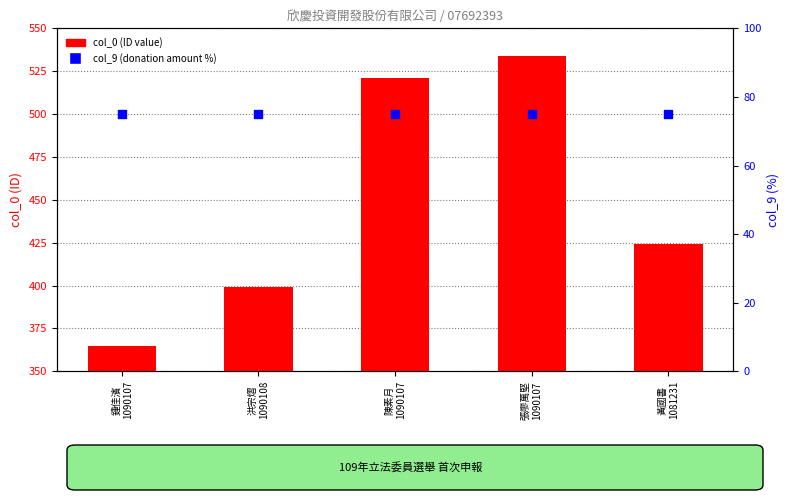

What is the total value across all series at 張廖萬堅
1090107?

609